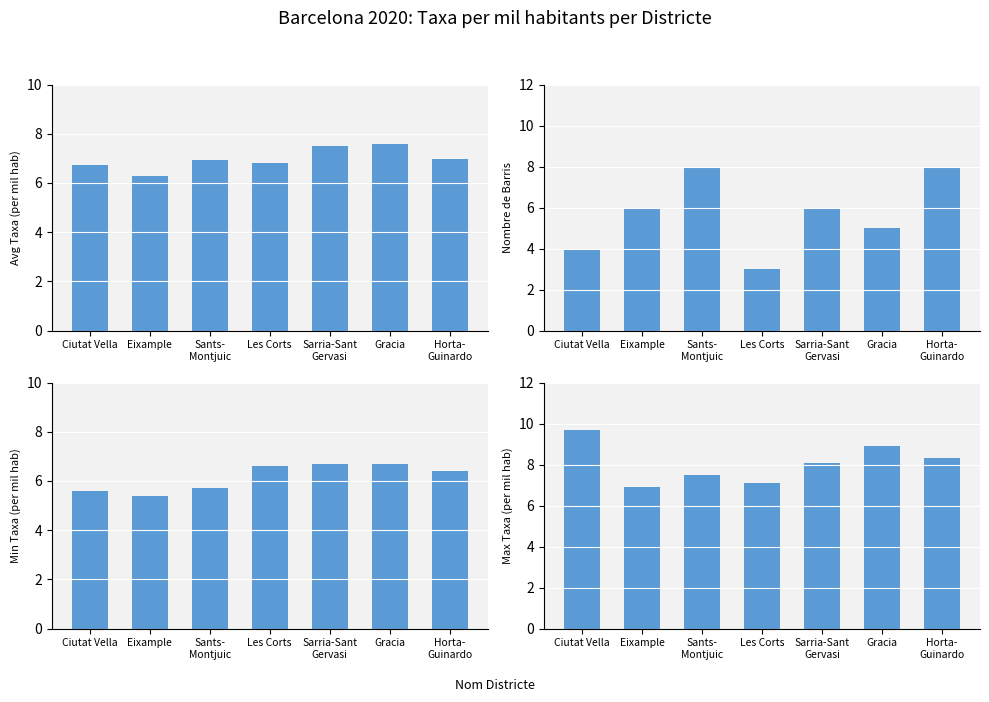

Which has a higher value, Sarria-Sant
Gervasi or Sants-
Montjuic?

Sarria-Sant
Gervasi